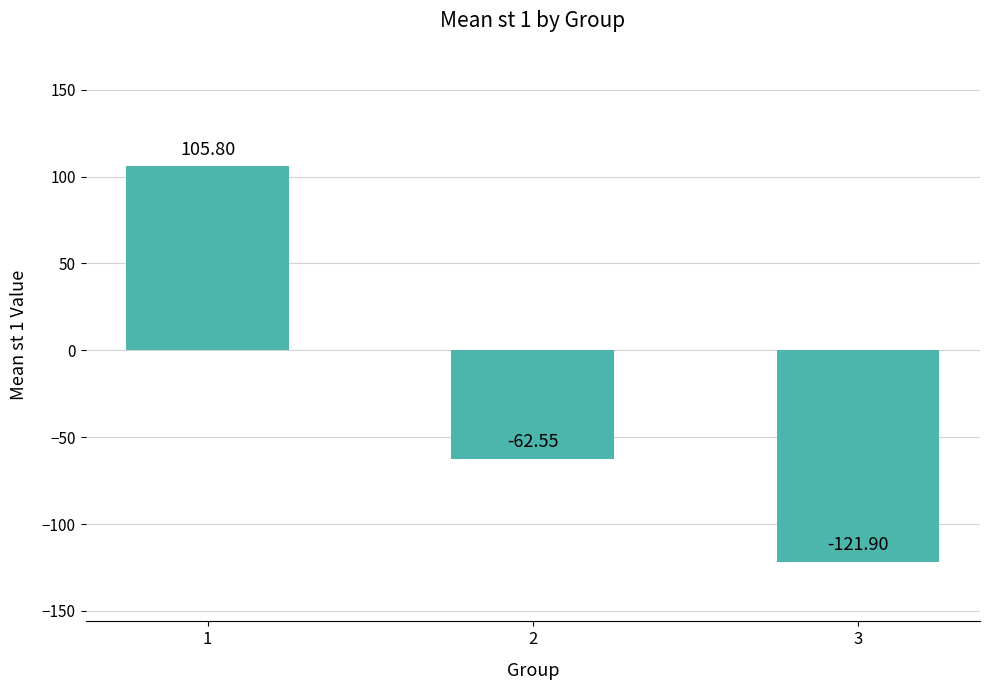

Where does the data first go above -62?

1